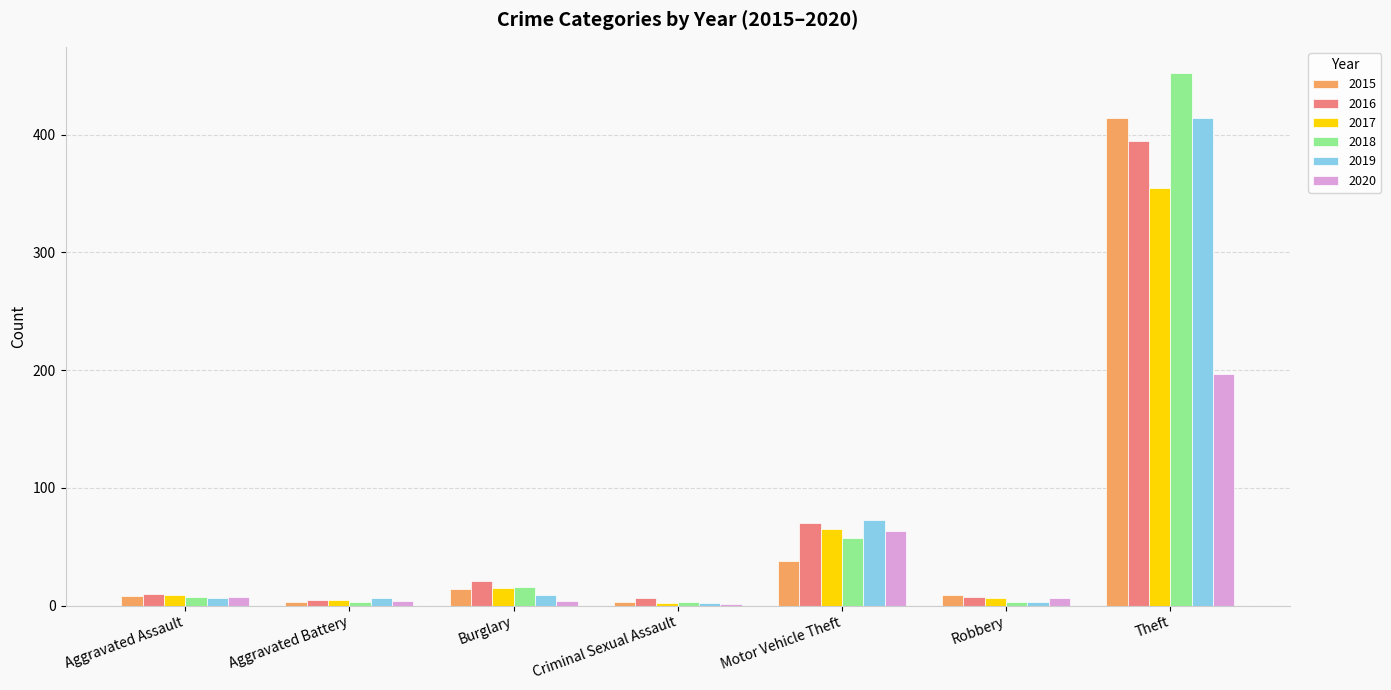

What is the sum of the 2016 values at Theft and Aggravated Assault?

405